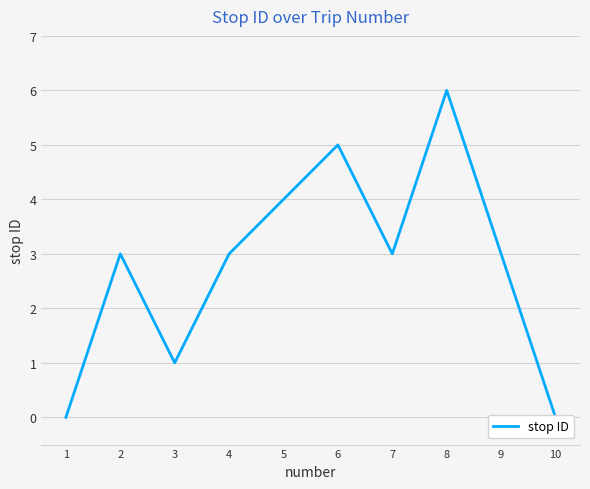

How many points are lower than both their immediate neighbors (excluding endpoints)?

2